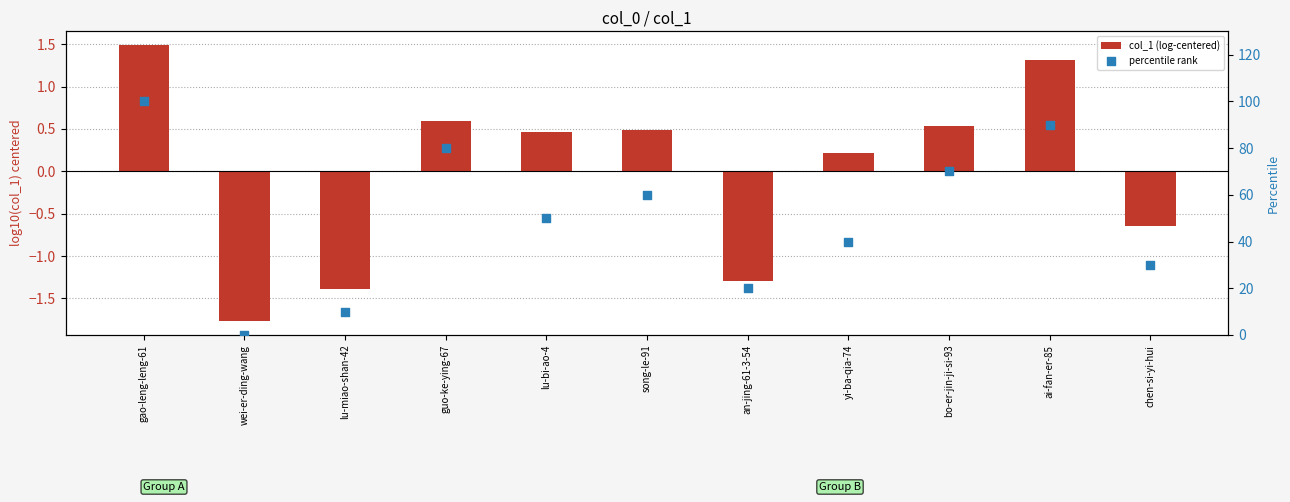

Which series contains the highest Y value?

percentile rank